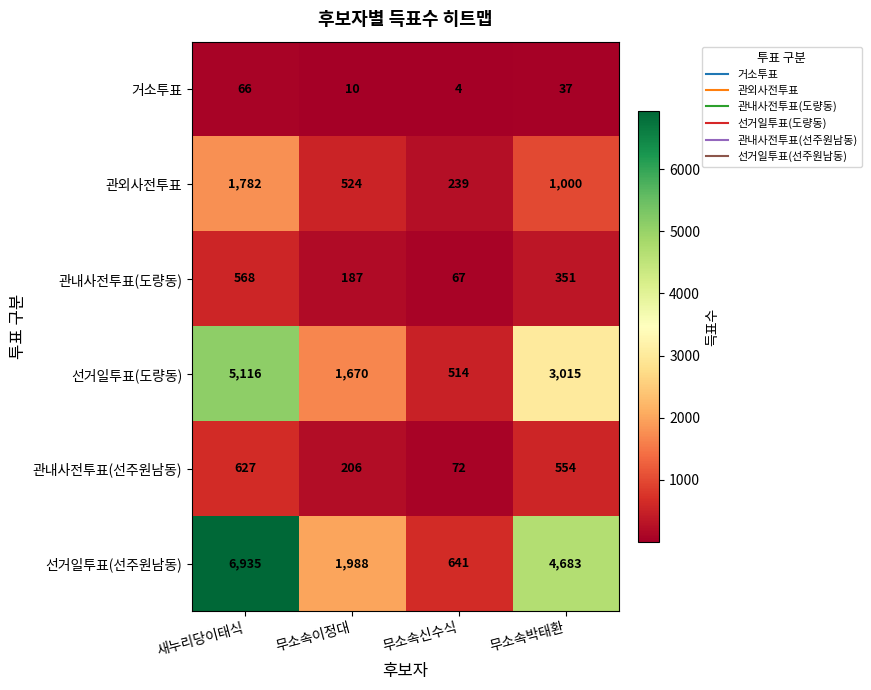

At 새누리당이태식, list the series in order from largest to smallest.

선거일투표(선주원남동), 선거일투표(도량동), 관외사전투표, 관내사전투표(선주원남동), 관내사전투표(도량동), 거소투표